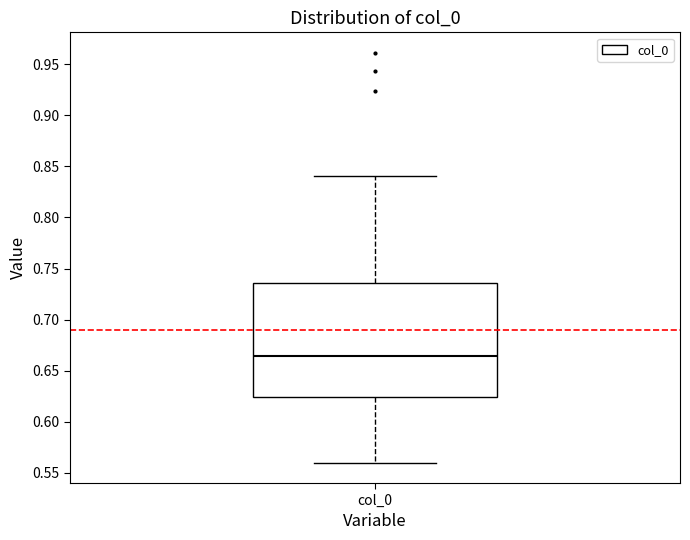

Read this box plot against the y-axis: the position of the median line, the range covered by the box, and the ends of both whiskers. The values are not printed on the chart, so give them approximately, as read against the axis.

median 0.665, box 0.625 to 0.735, whiskers 0.560 to 0.840